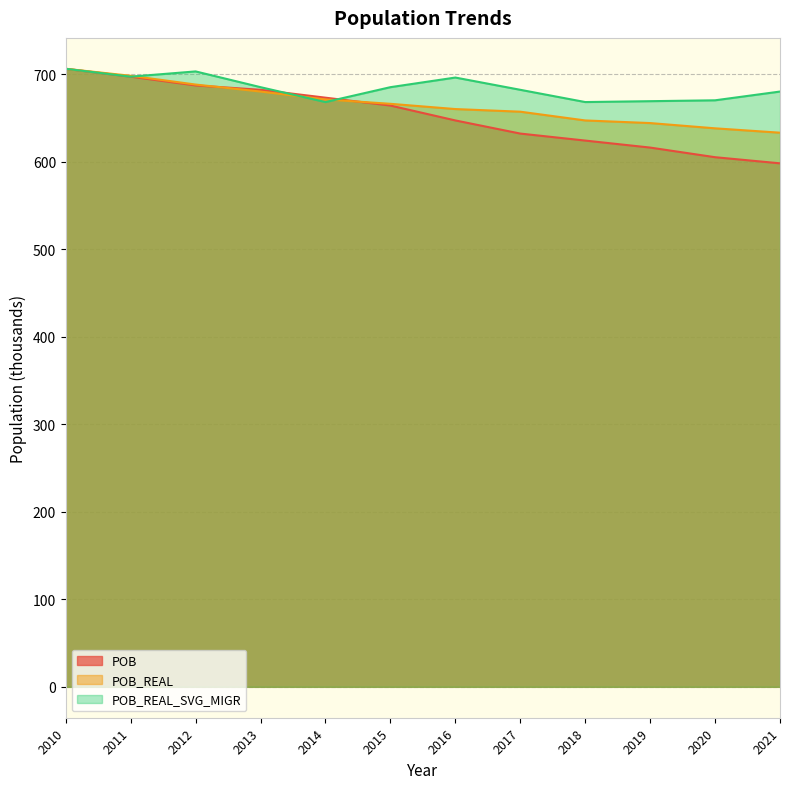

True or false: POB and POB_REAL cross at least once.

True